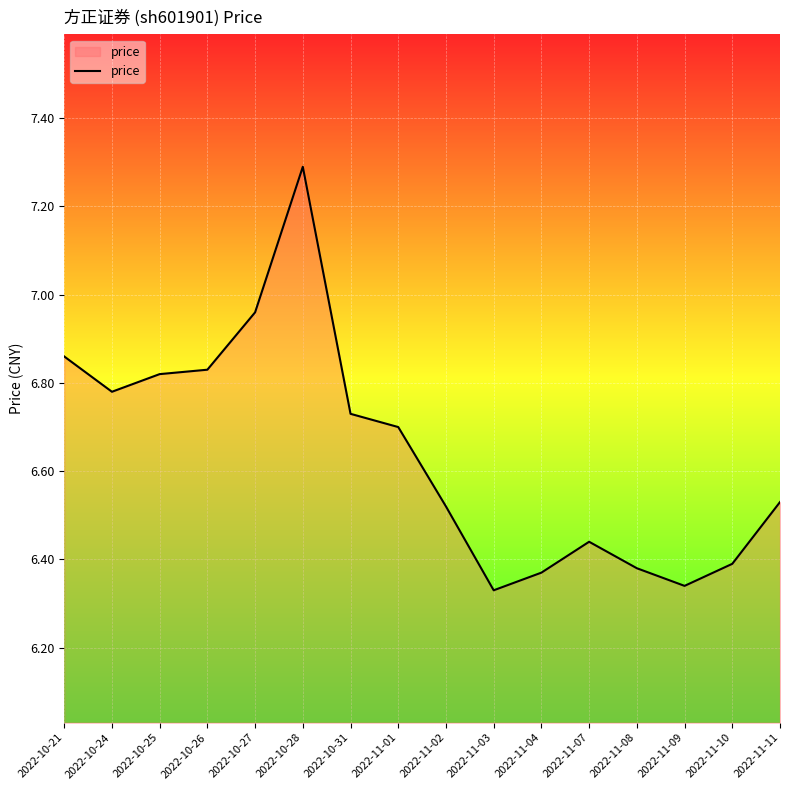

How many categories are shown in the chart?

16